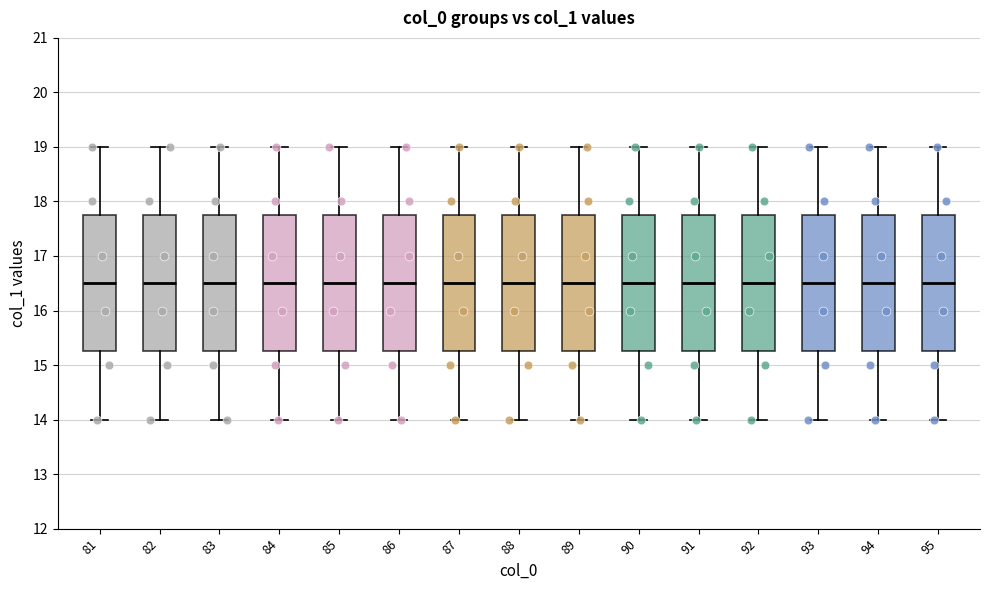

Reading left to right, transcribe this box plot: for each box, give where its median line is, the range the box spans, and where its two whiskers end, as read against the y-axis. The values are not printed on the chart, so give them approximately, as read against the axis.

81: median 16.5, box 15.3 to 17.8, whiskers 14.0 to 19.0
82: median 16.5, box 15.3 to 17.8, whiskers 14.0 to 19.0
83: median 16.5, box 15.3 to 17.8, whiskers 14.0 to 19.0
84: median 16.5, box 15.3 to 17.8, whiskers 14.0 to 19.0
85: median 16.5, box 15.3 to 17.8, whiskers 14.0 to 19.0
86: median 16.5, box 15.3 to 17.8, whiskers 14.0 to 19.0
87: median 16.5, box 15.3 to 17.8, whiskers 14.0 to 19.0
88: median 16.5, box 15.3 to 17.8, whiskers 14.0 to 19.0
89: median 16.5, box 15.3 to 17.8, whiskers 14.0 to 19.0
90: median 16.5, box 15.3 to 17.8, whiskers 14.0 to 19.0
91: median 16.5, box 15.3 to 17.8, whiskers 14.0 to 19.0
92: median 16.5, box 15.3 to 17.8, whiskers 14.0 to 19.0
93: median 16.5, box 15.3 to 17.8, whiskers 14.0 to 19.0
94: median 16.5, box 15.3 to 17.8, whiskers 14.0 to 19.0
95: median 16.5, box 15.3 to 17.8, whiskers 14.0 to 19.0